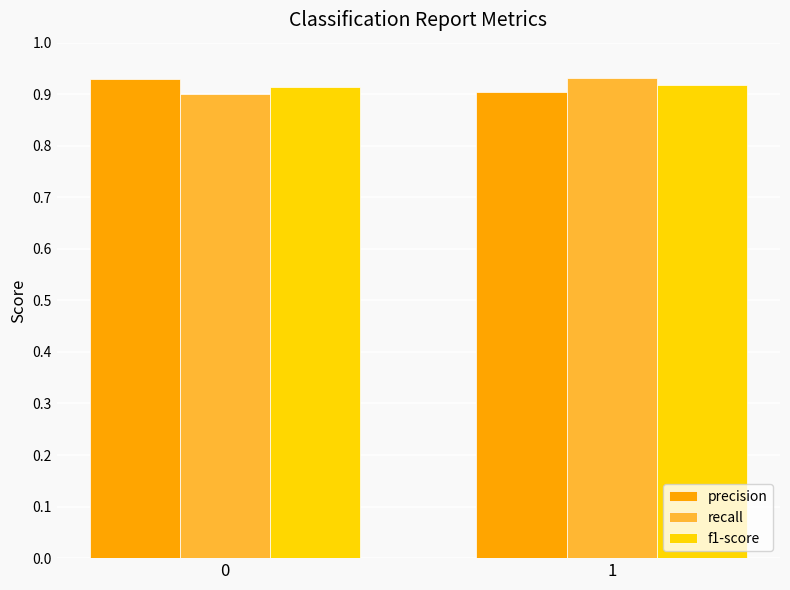

Rank the categories by recall value from highest to lowest.

1, 0